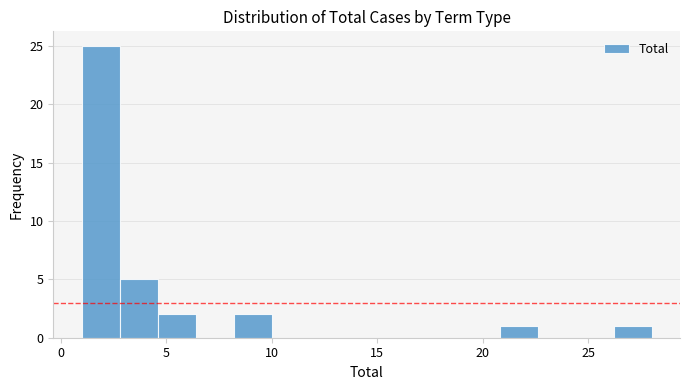

Around what value on the x-axis is the tallest bar? Give the approximate position of its centre, as read against the axis.

2.0